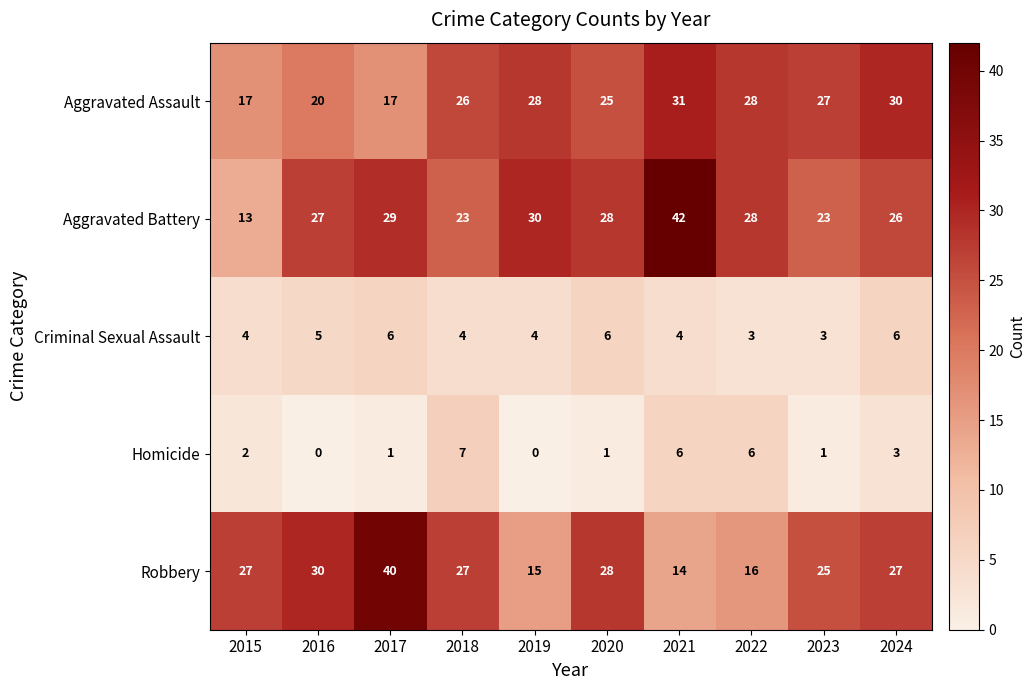

Count the Homicide values in the range 1 to 6.

7